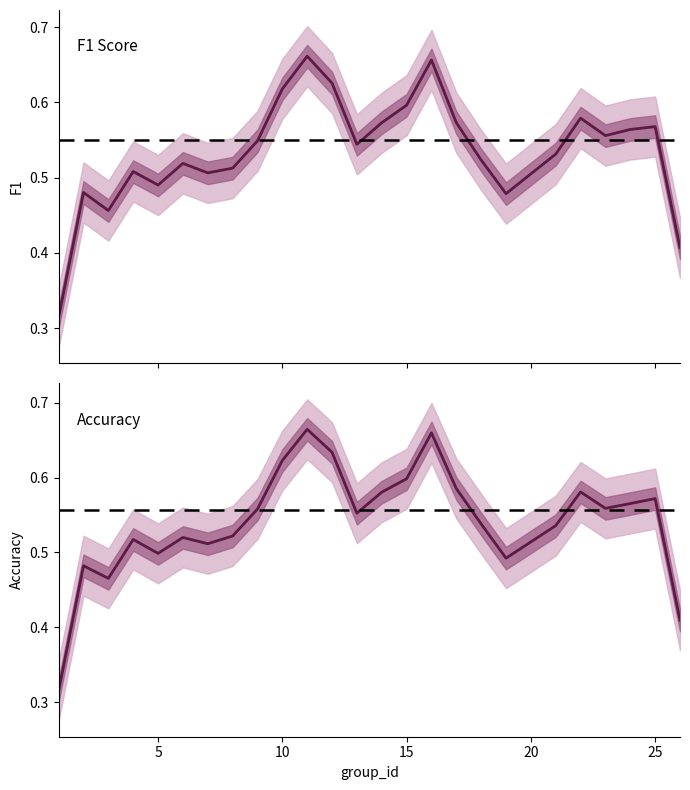

In accuracy, how many points are higher than both neighbors (excluding endpoints)?

7